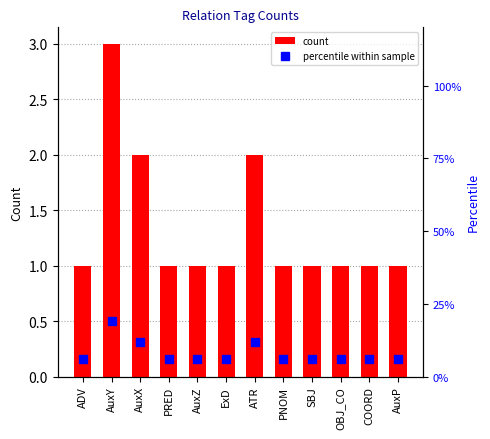

Which series has the largest total across all categories?

percentile within sample